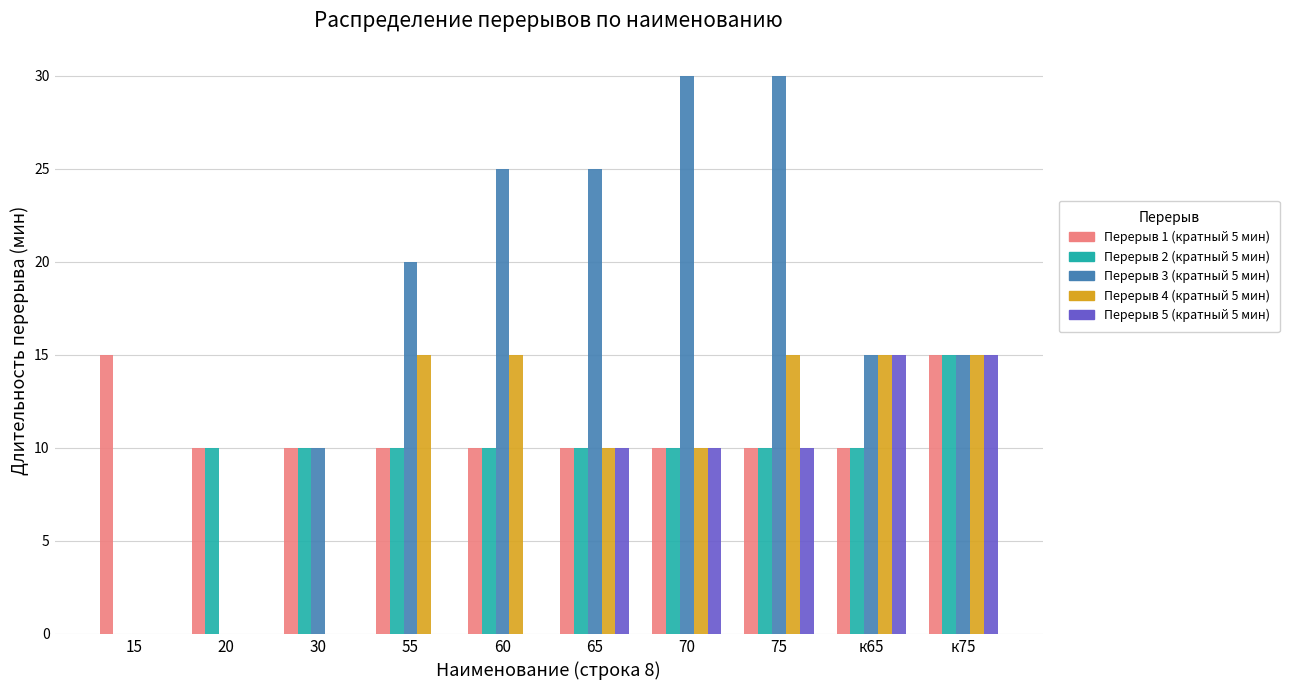

Which series has the largest range (max minus min)?

Перерыв 3 (кратный 5 мин)